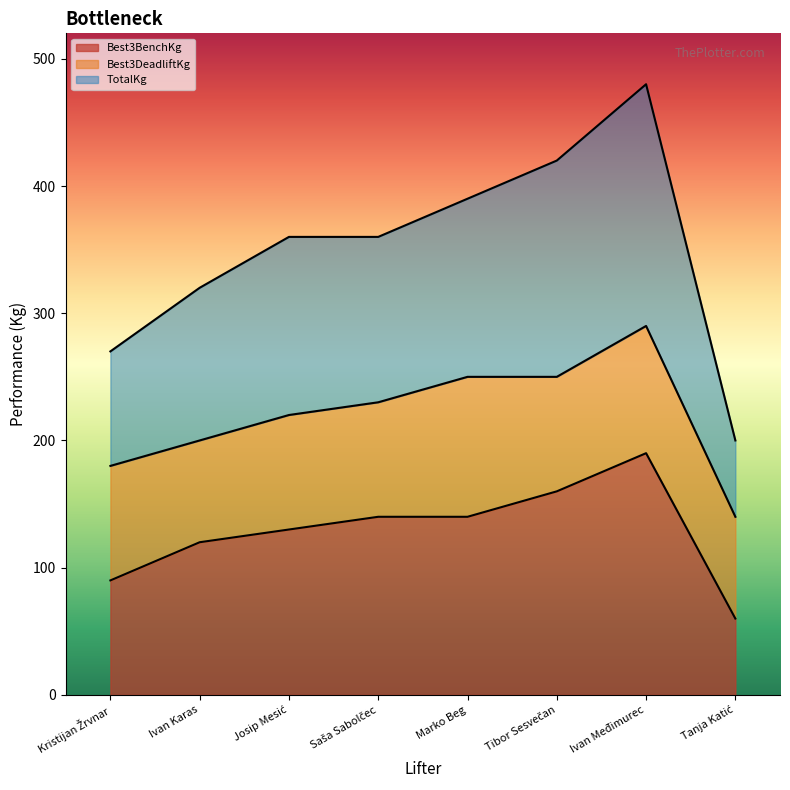

How many values in the Best3BenchKg series are below 140?

4